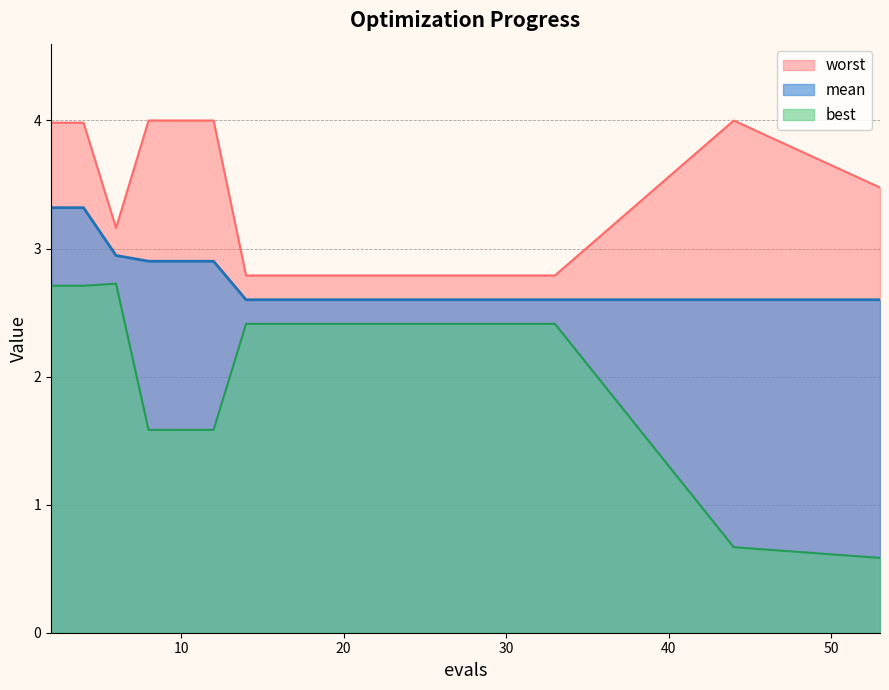

Which series has the widest spread of values?

best